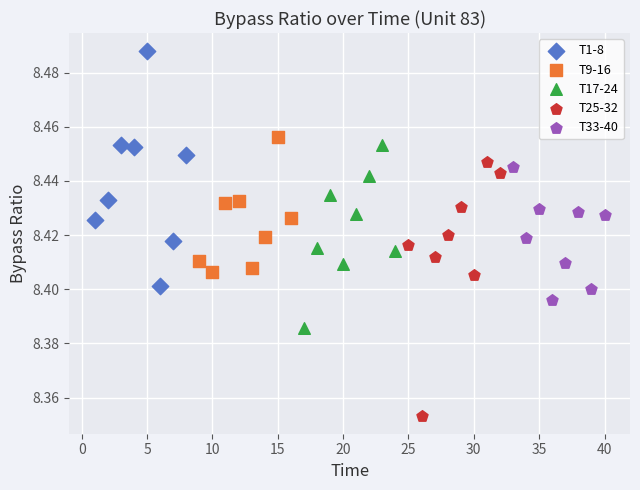

Which series has the widest spread of Y values?

T25-32